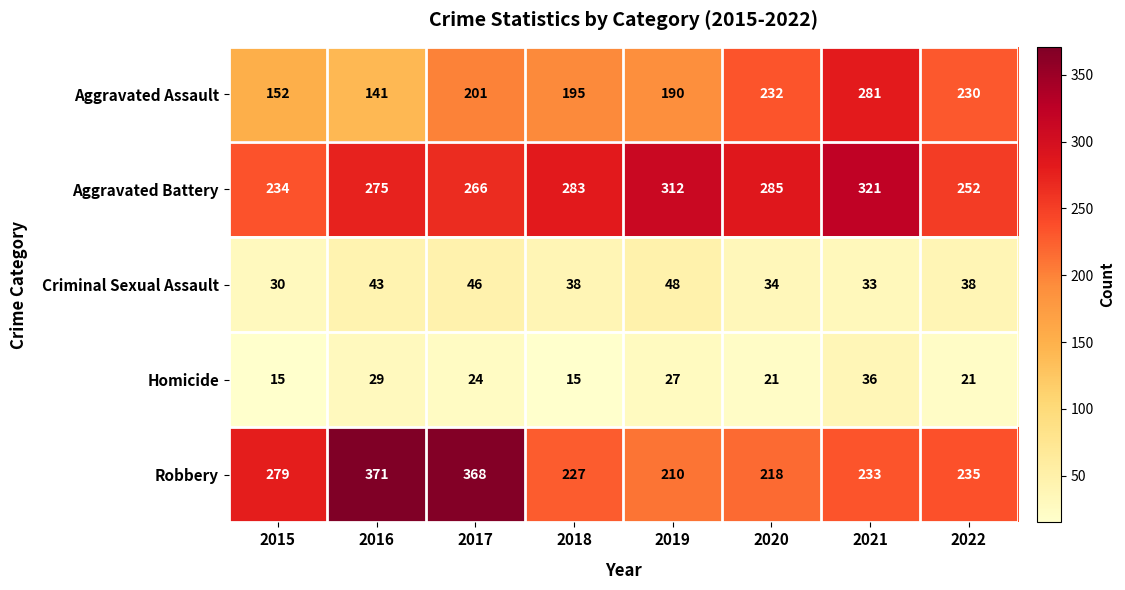

What is the maximum value shown in the chart?

371